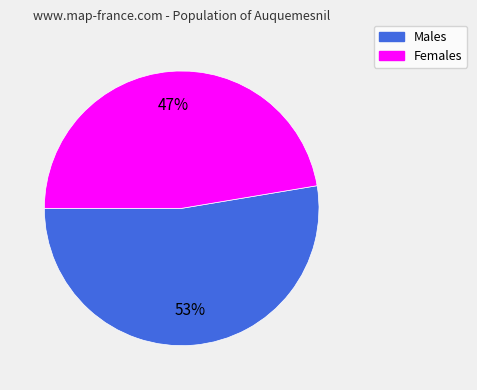

Is there a majority slice in this chart?

Yes